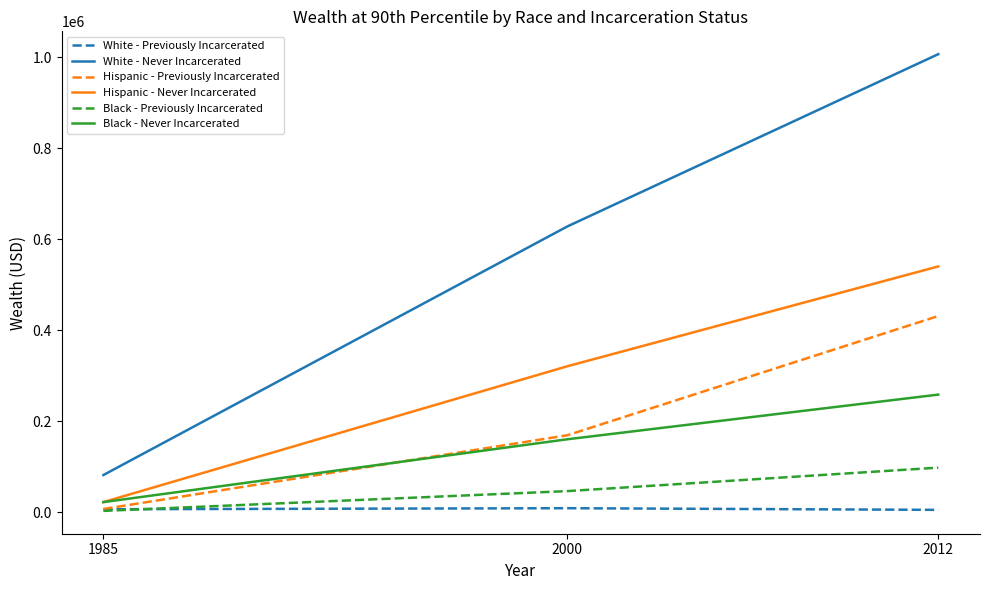

Which series changed the most between 1985 and 2012?

White - Never Incarcerated